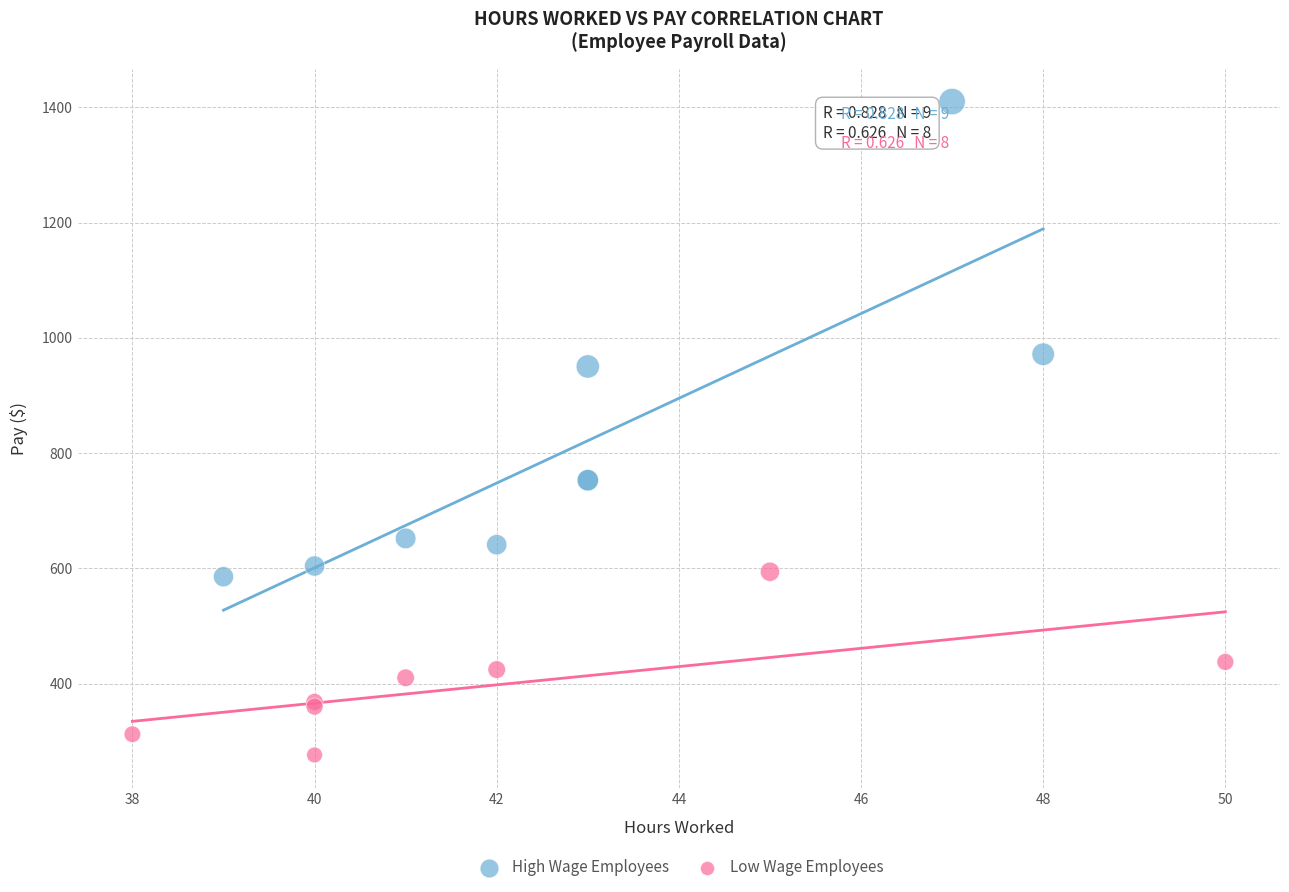

Which series contains the lowest Y value?

Low Wage Employees